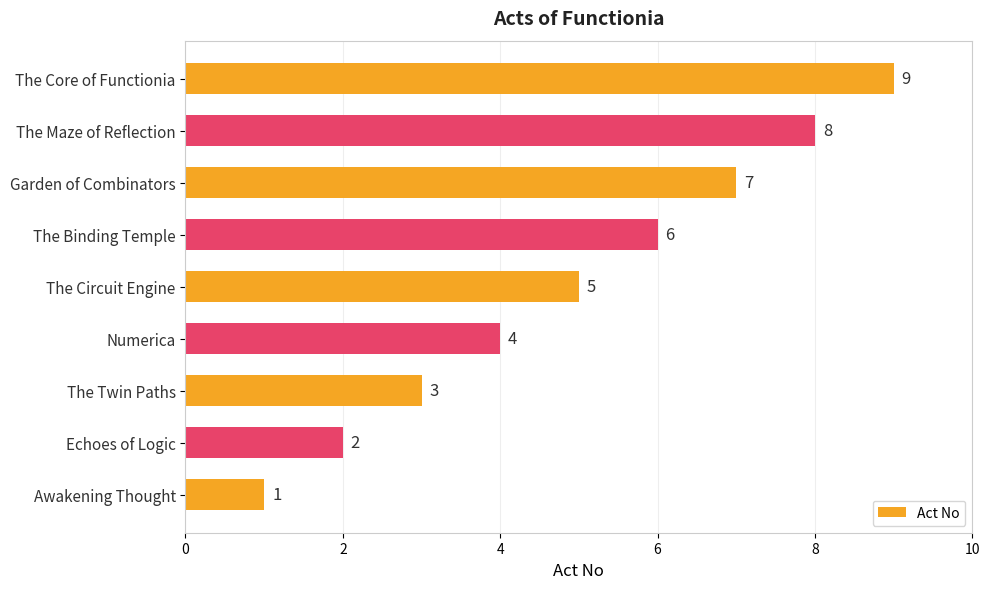

What is the change in value from Awakening Thought to Garden of Combinators?

+6